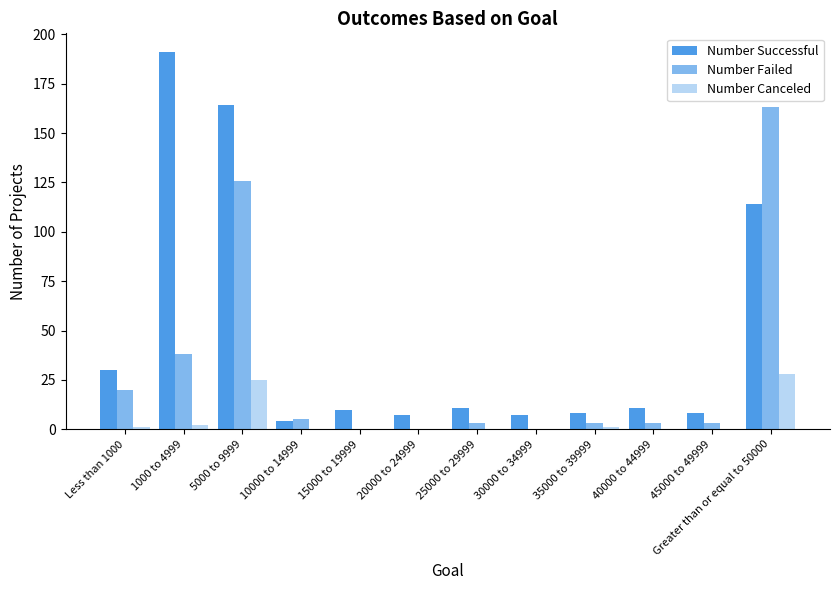

What is the sum of the Number Canceled values at 35000 to 39999 and 20000 to 24999?

1